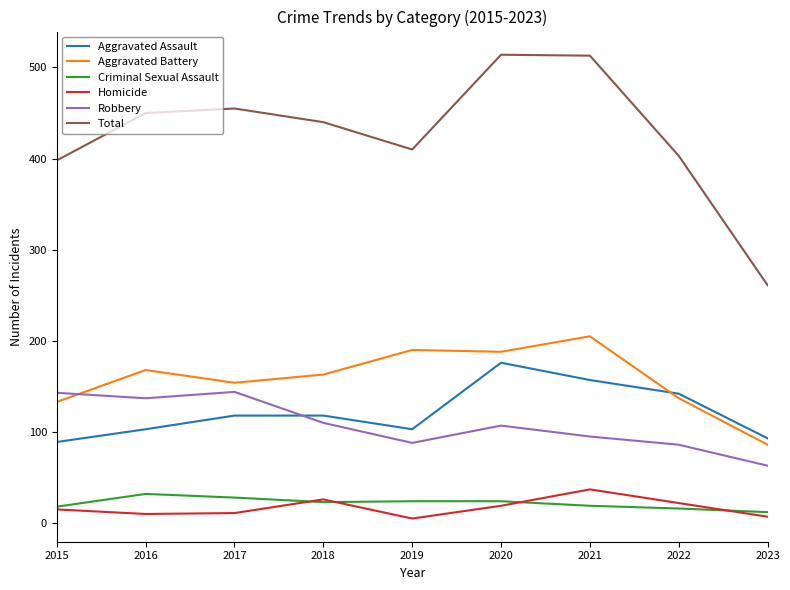

True or false: Homicide and Robbery cross at least once.

False